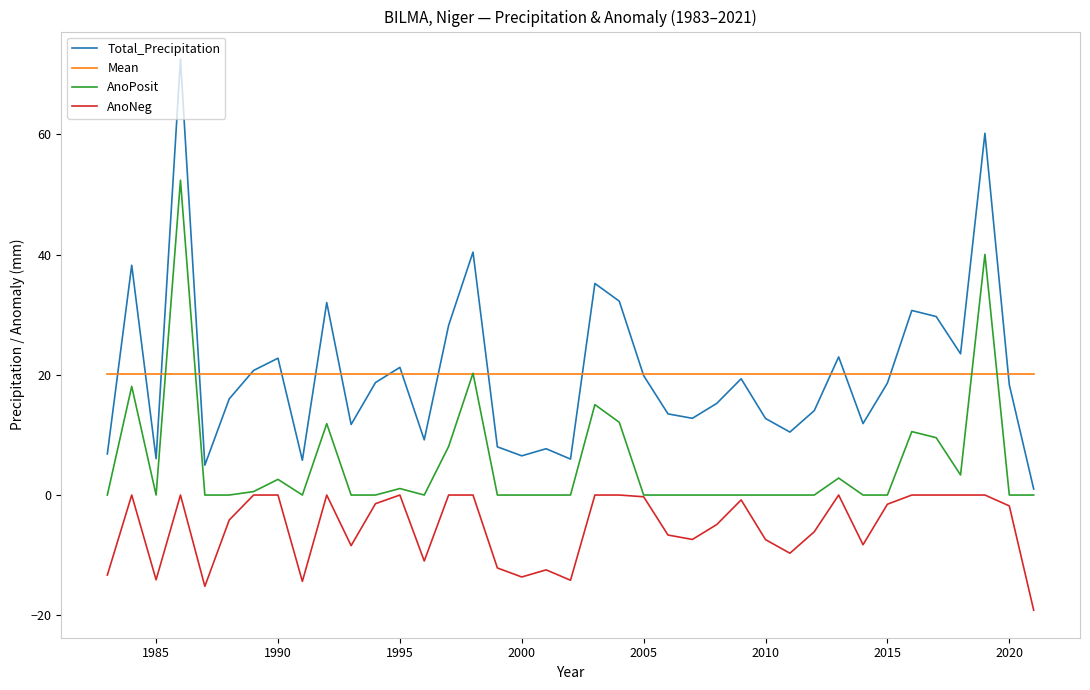

List the series in order of their peak value, highest first.

Total_Precipitation, AnoPosit, Mean, AnoNeg